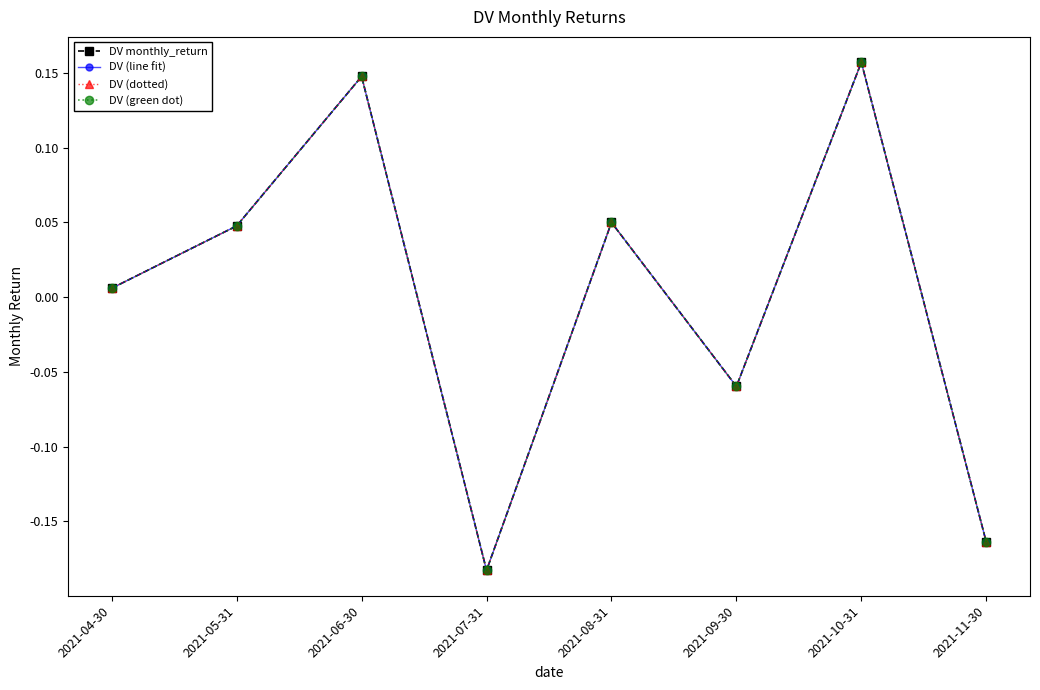

Is this an area chart (filled region under the line)?

No